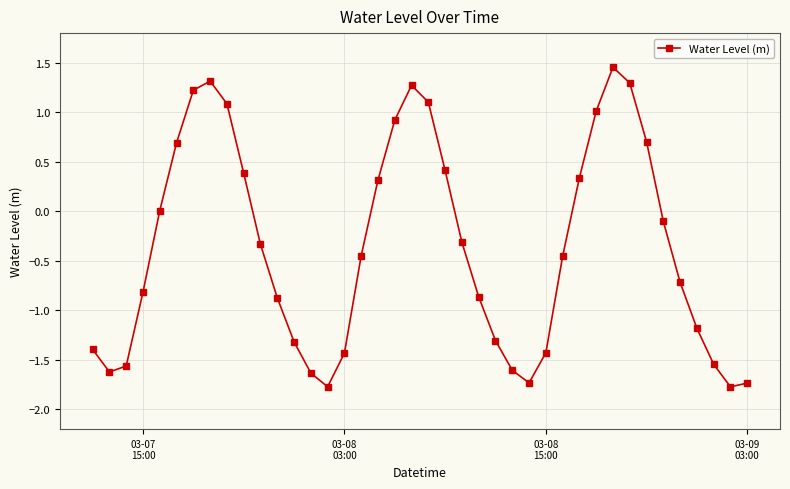

What is the value of the 28th point from the left?

-1.4